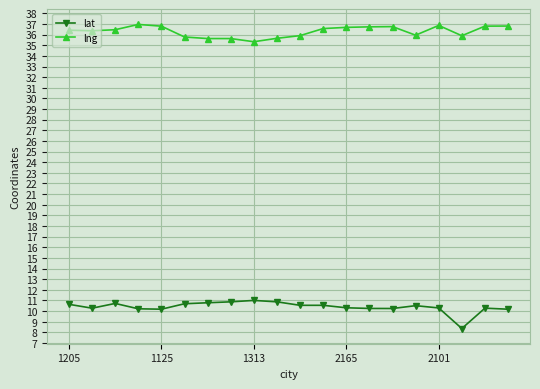

True or false: lng and lat cross at least once.

False